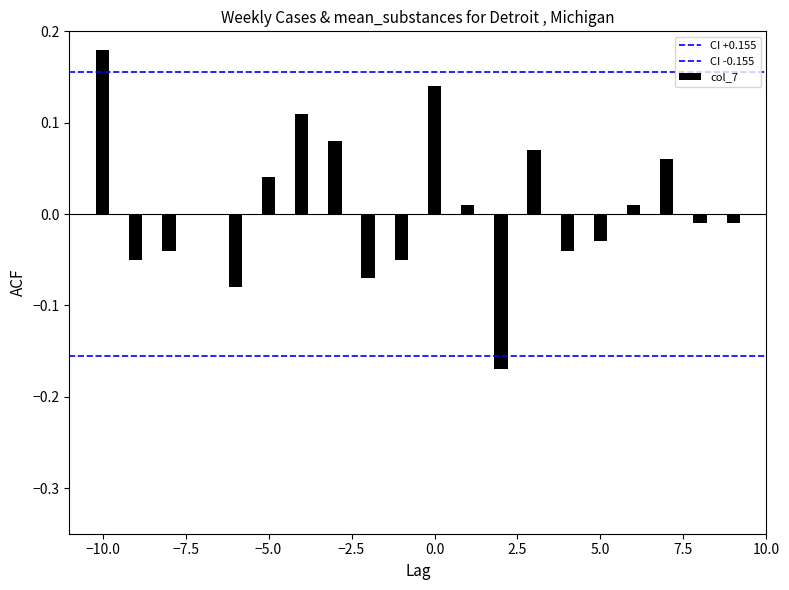

What is the highest value of the CI +0.155 series?

0.2